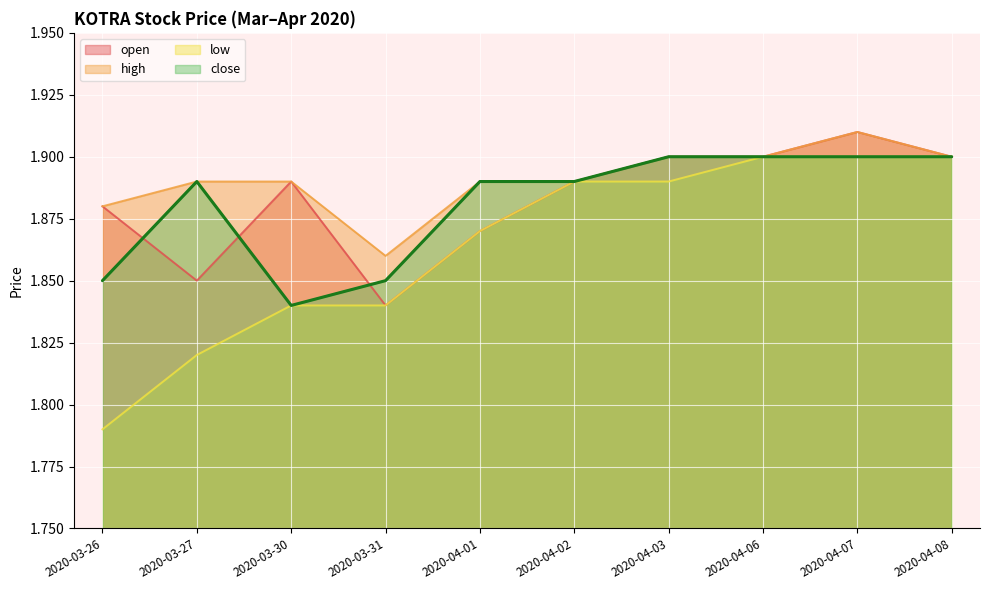

At which category is the sum across all series the highest?

2020-04-07